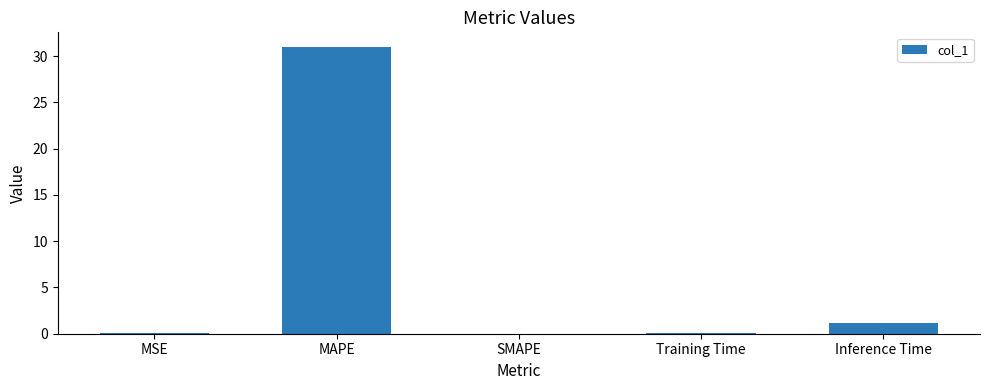

What is the greatest value displayed?

31.0